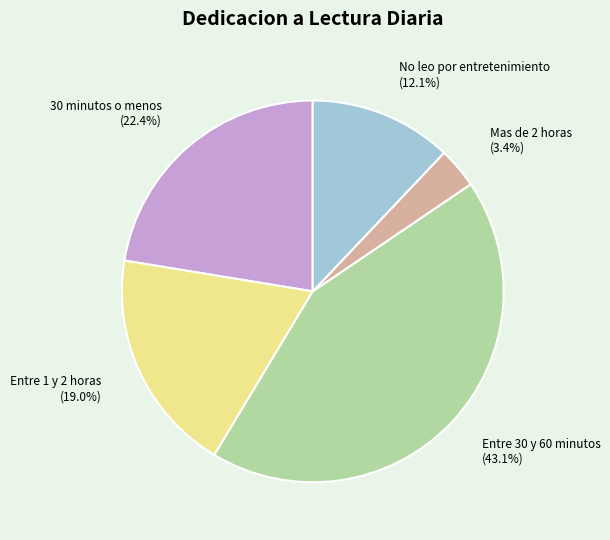

How much of the chart is everything except Mas de 2 horas?

96.6%